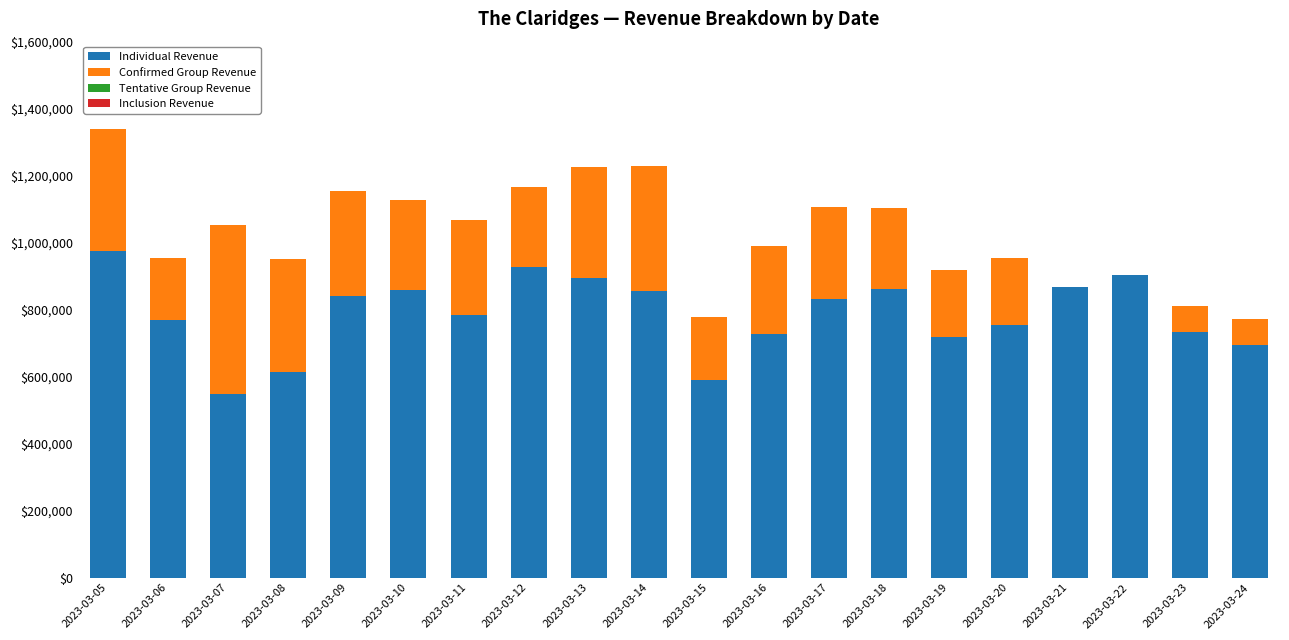

Count the number of categories in the chart.

20